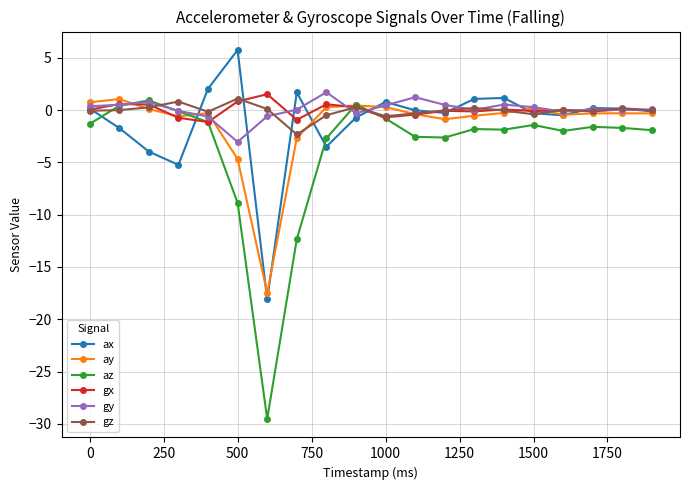

How many lines are shown in the chart?

6